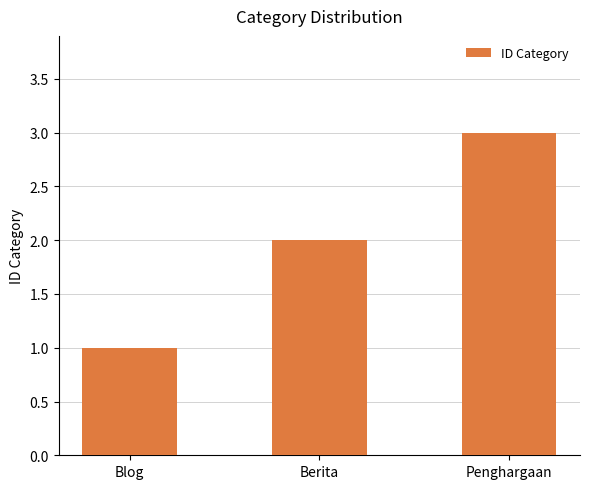

What position from the right is Blog?

3